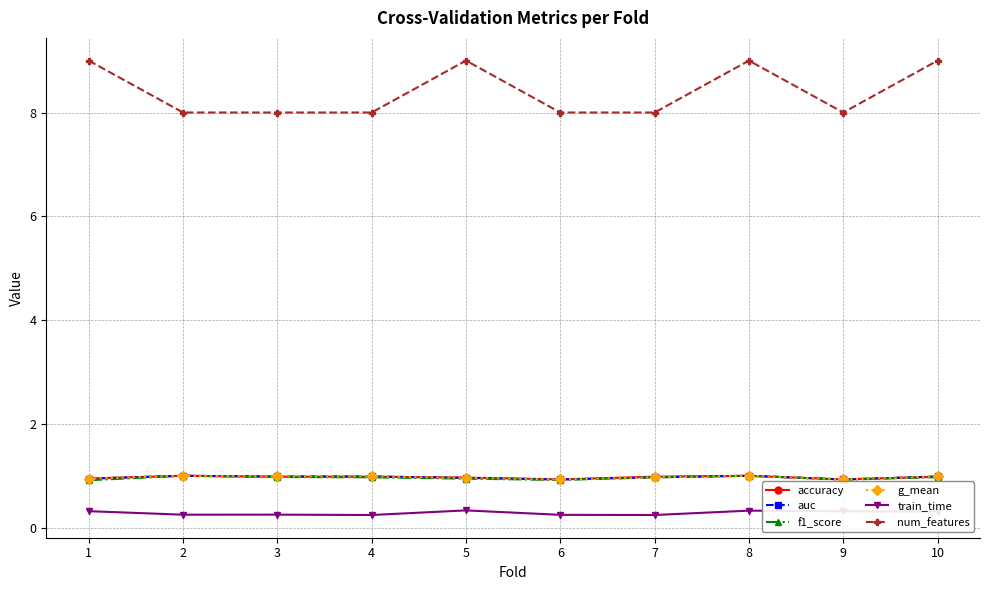

What is the spread (max minus min) of values at 1?

8.7